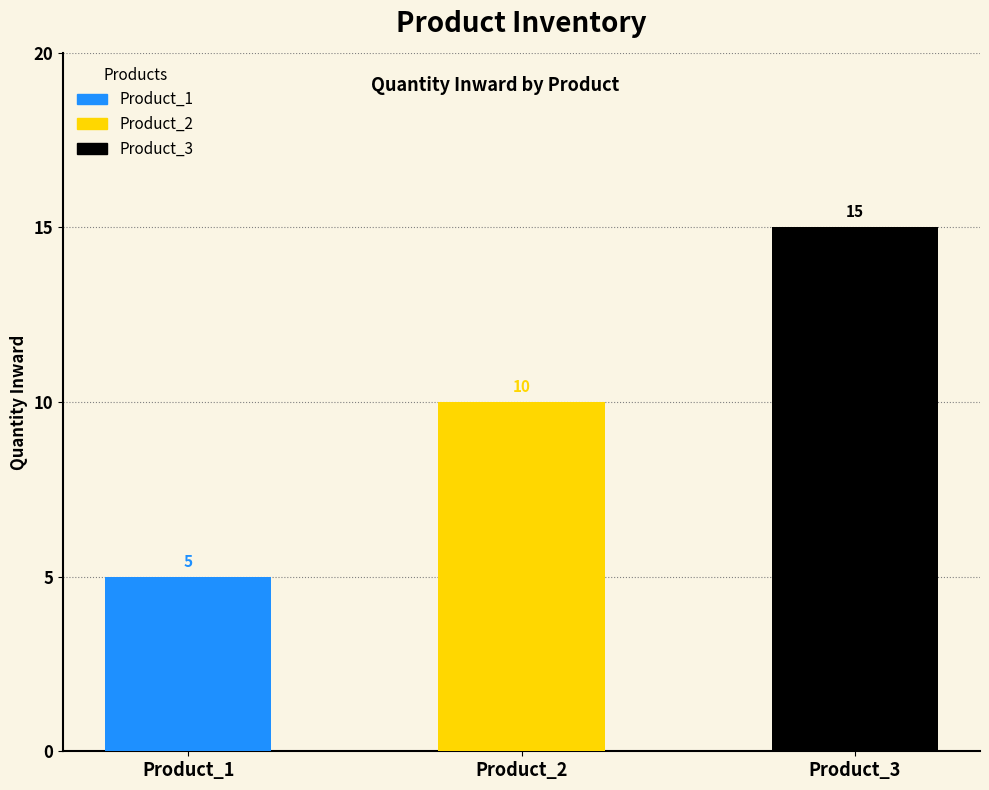

At which category does the chart reach its peak across all series?

Product_3